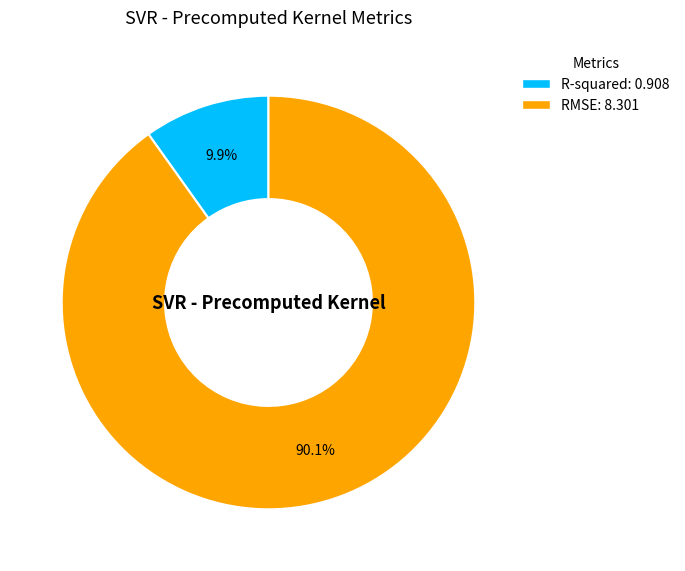

To the nearest percent, what portion does RMSE represent?

90%